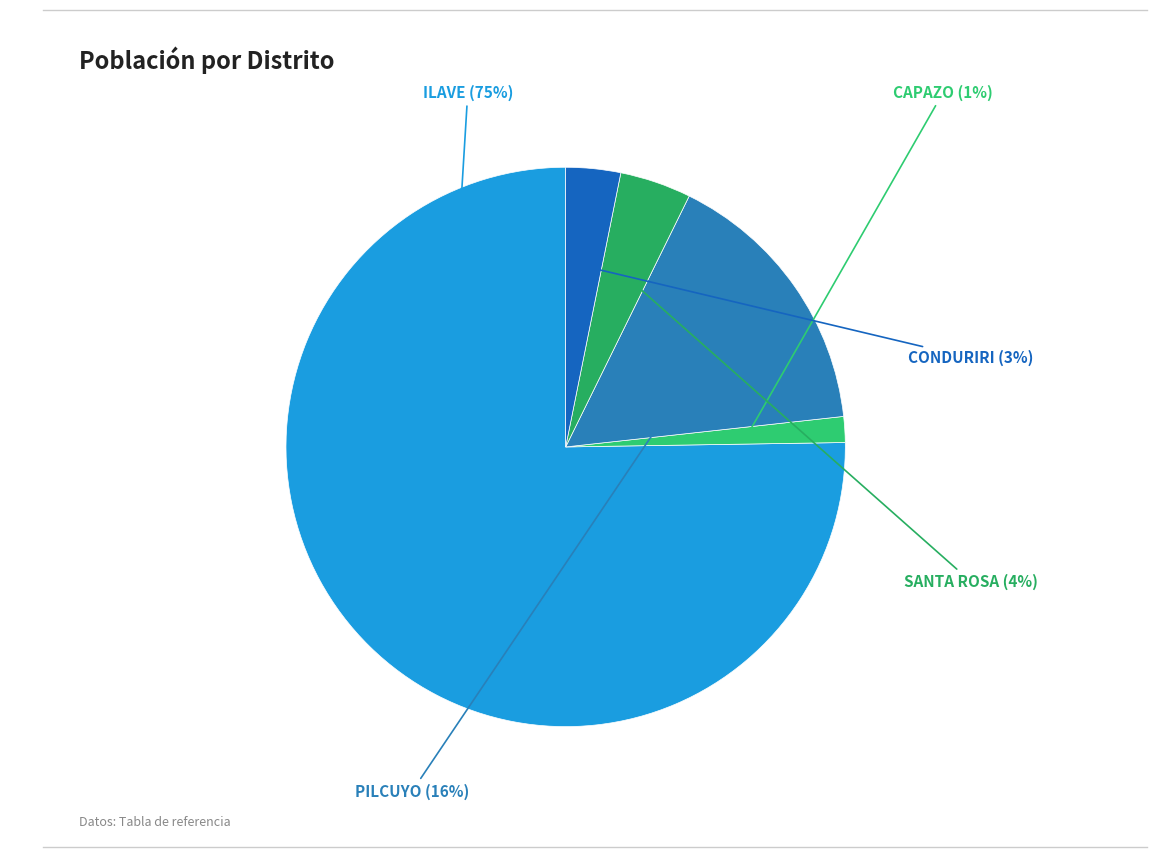

Combined, do CONDURIRI and PILCUYO account for over 50%?

No